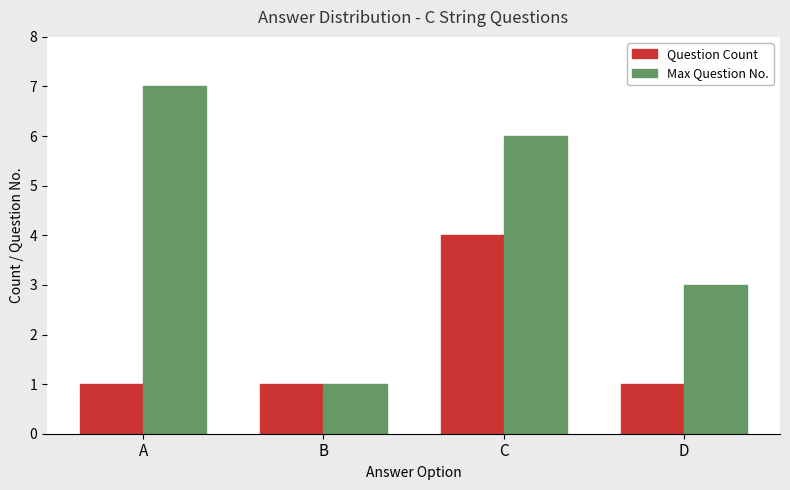

At which category is the sum across all series the highest?

C